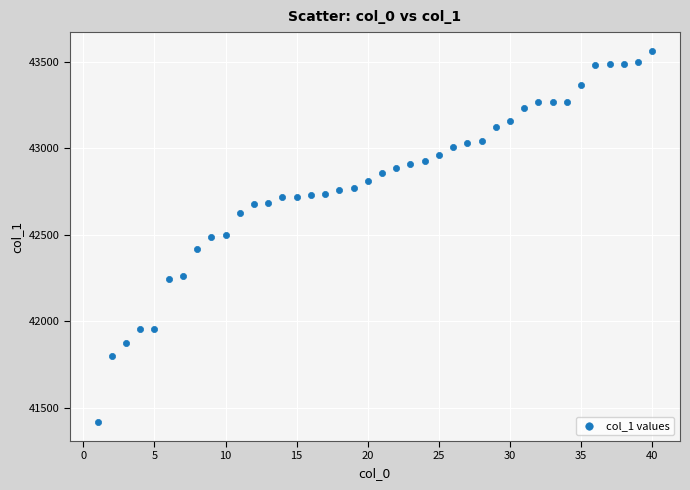

What is the range of Y values (max minus min)?

2146